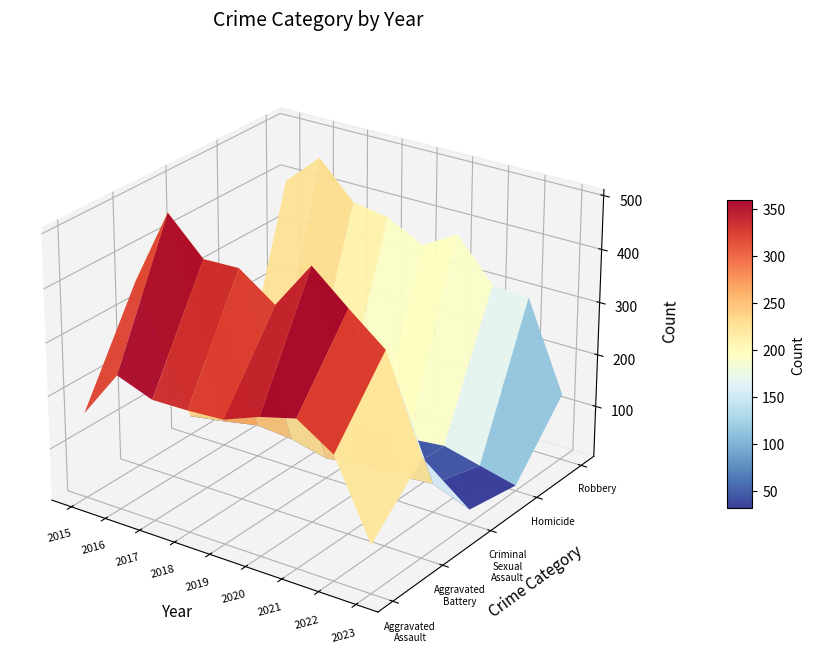

What is the difference between the highest and lowest values at 2020?

439